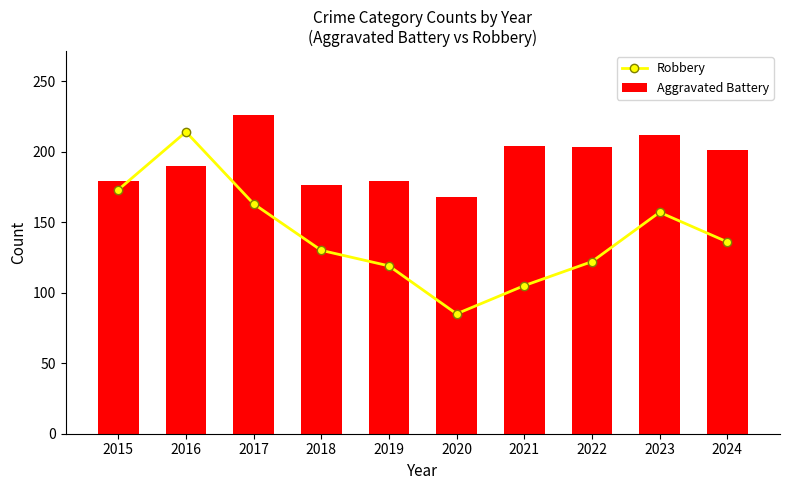

The value of Robbery at 2021 is 105. True or false?

True